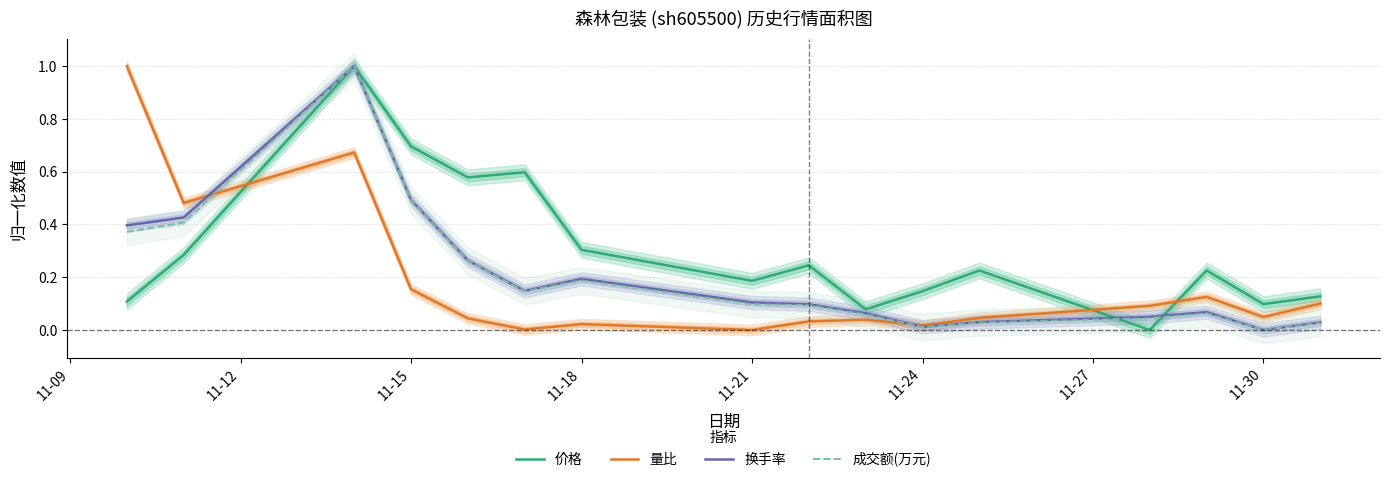

Rank the series at 11-09 from highest to lowest value.

量比, 换手率, 成交额(万元), 价格